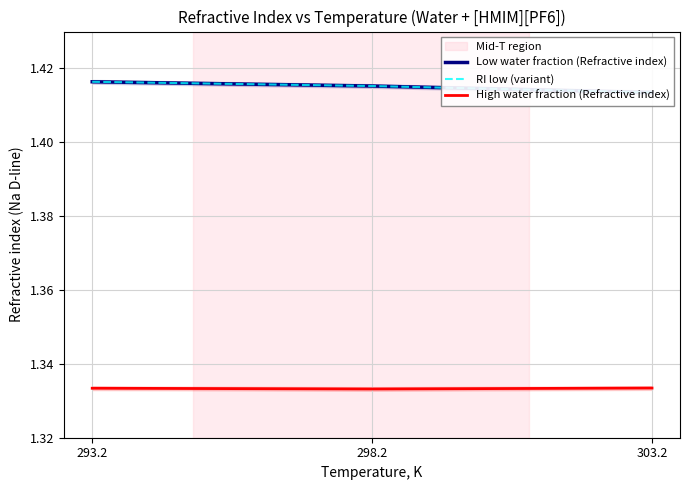

At how many categories does at least one series exceed 1?

3